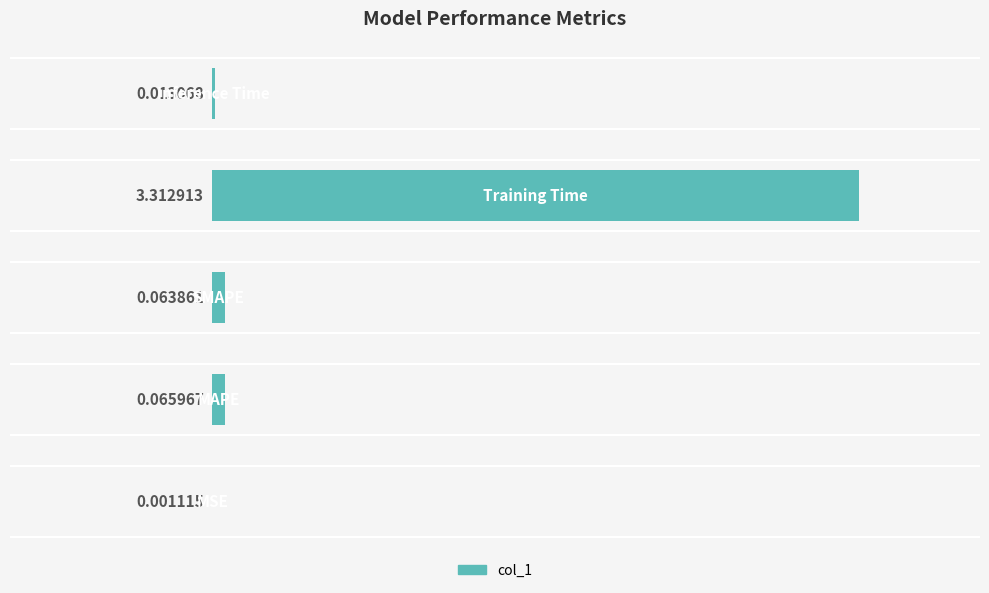

What is the sum of all values?

83.5